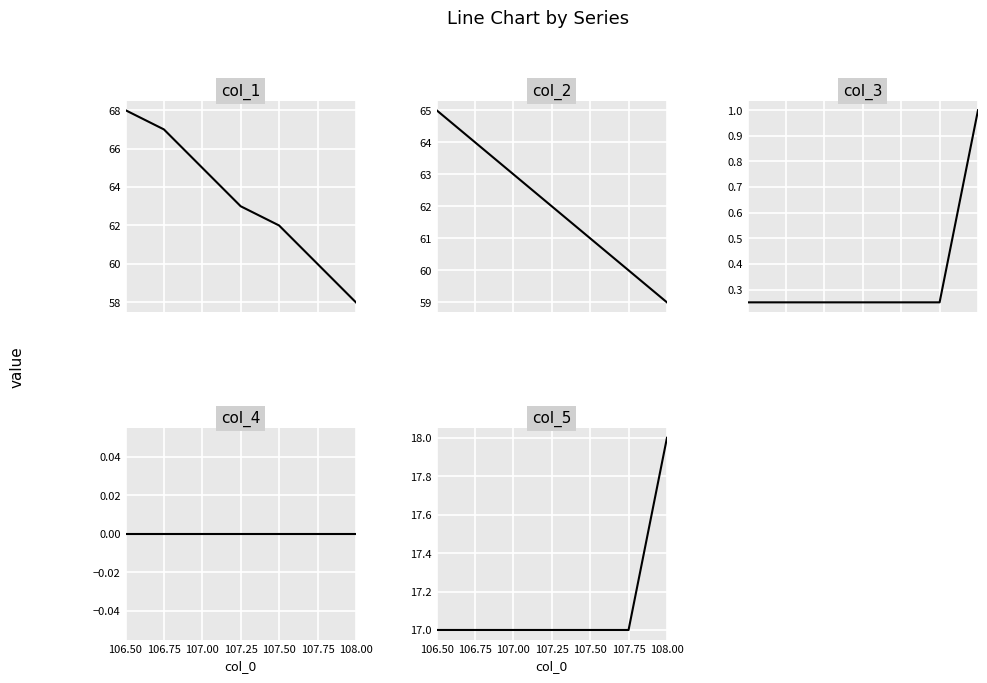

At which category is the sum across all series the highest?

106.50